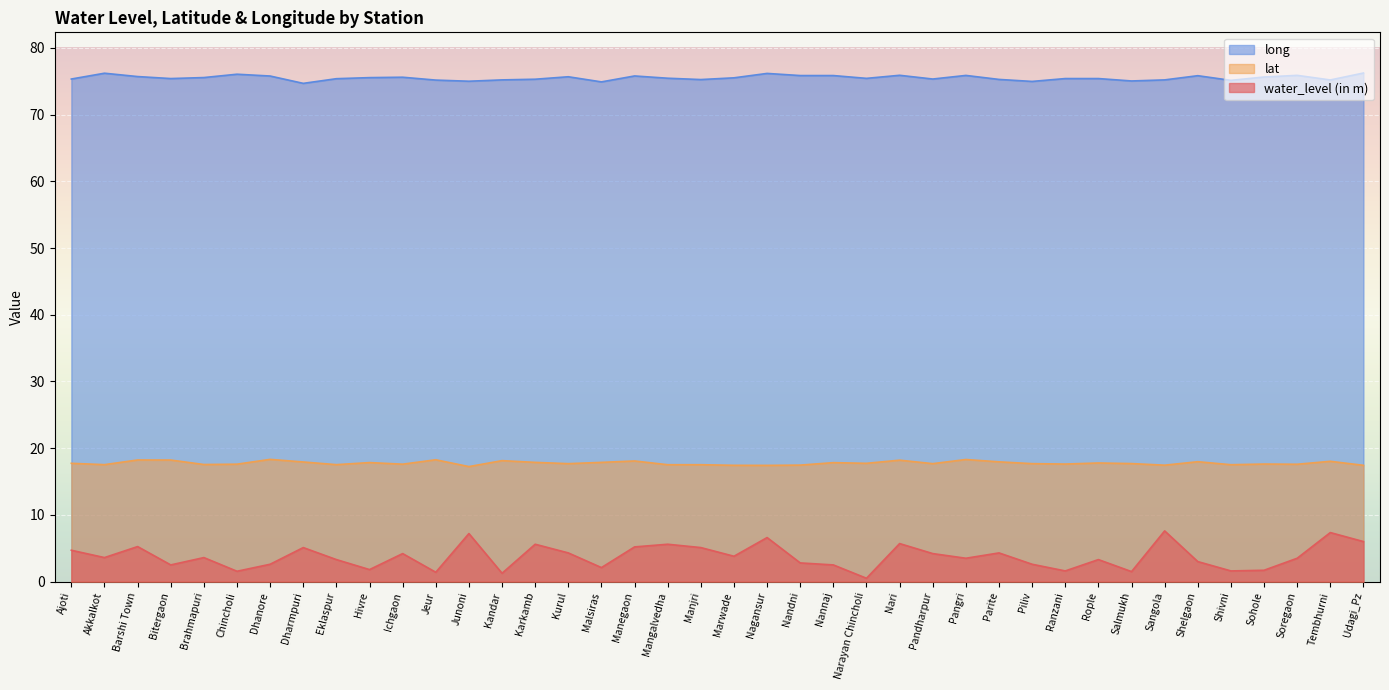

What is the total value across all series at Dhanore?

96.7